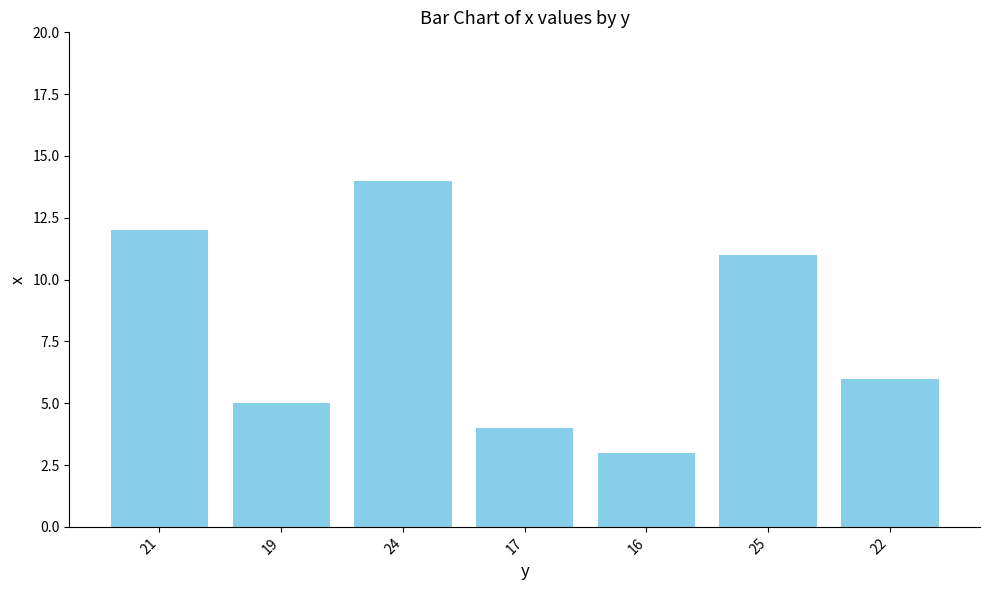

What position from the left is 22?

7